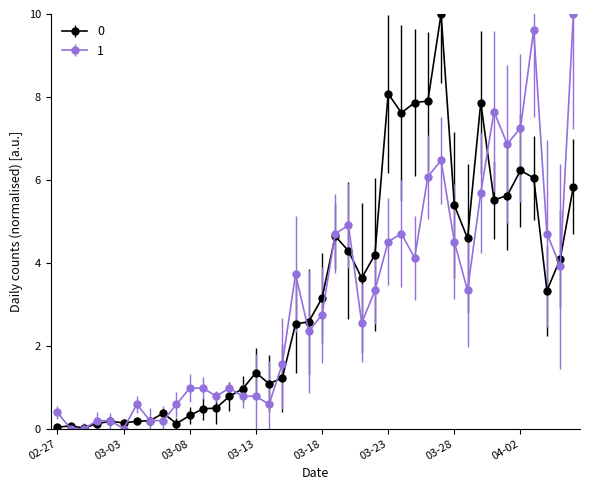

What is the maximum value for 1?

10.0